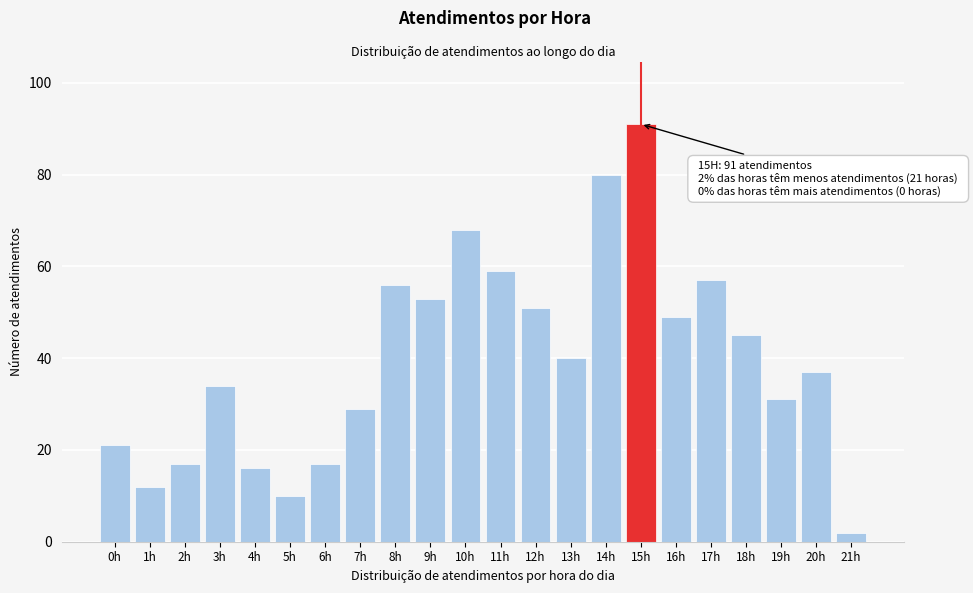

Reading right to left, list all the values displayed in this chart.

2	37	31	45	57	49	91	80	40	51	59	68	53	56	29	17	10	16	34	17	12	21